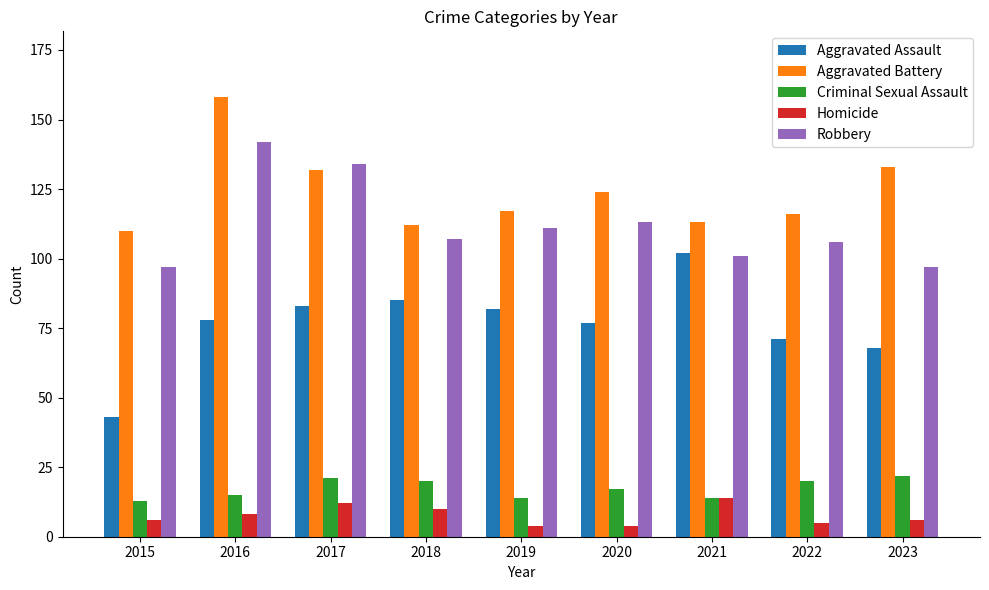

How many bars are there in total?

45